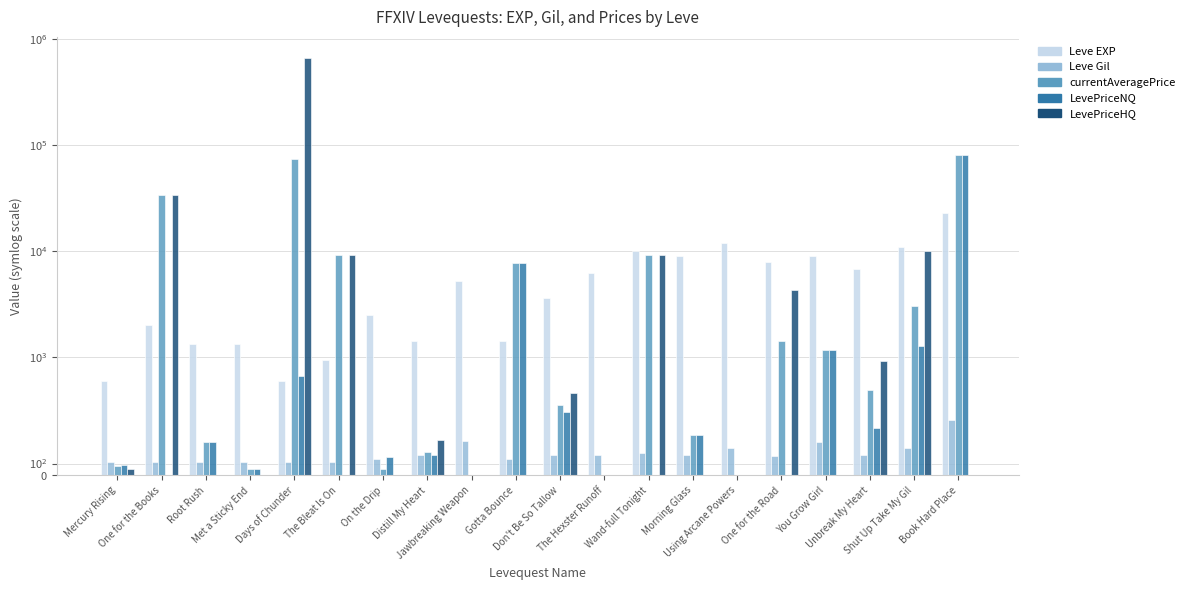

Reading right to left, list all the values displayed in this chart.

Leve EXP: Book Hard Place=22790	Shut Up Take My Gil=11040	Unbreak My Heart=6880	You Grow Girl=8930	One for the Road=7880	Using Arcane Powers=12030	Morning Glass=8930	Wand-full Tonight=9990	The Hexster Runoff=6280	Don't Be So Tallow=3600	Gotta Bounce=1420	Jawbreaking Weapon=5220	Distill My Heart=1420	On the Drip=2490	The Bleat Is On=980	Days of Chunder=800	Met a Sticky End=1330	Root Rush=1330	One for the Books=2040	Mercury Rising=800
Leve Gil: Book Hard Place=468	Shut Up Take My Gil=230	Unbreak My Heart=175	You Grow Girl=284	One for the Road=168	Using Arcane Powers=230	Morning Glass=169	Wand-full Tonight=191	The Hexster Runoff=169	Don't Be So Tallow=170	Gotta Bounce=140	Jawbreaking Weapon=293	Distill My Heart=169	On the Drip=139	The Bleat Is On=112	Days of Chunder=112	Met a Sticky End=115	Root Rush=114	One for the Books=114	Mercury Rising=113
currentAveragePrice: Book Hard Place=80019	Shut Up Take My Gil=3024	Unbreak My Heart=727	You Grow Girl=1163	One for the Road=1430	Using Arcane Powers=0	Morning Glass=343	Wand-full Tonight=9250	The Hexster Runoff=0	Don't Be So Tallow=593	Gotta Bounce=7824	Jawbreaking Weapon=0	Distill My Heart=200	On the Drip=52	The Bleat Is On=9250	Days of Chunder=74094	Met a Sticky End=50	Root Rush=280	One for the Books=33999	Mercury Rising=82
LevePriceNQ: Book Hard Place=80019	Shut Up Take My Gil=1280	Unbreak My Heart=400	You Grow Girl=1163	One for the Road=0	Using Arcane Powers=0	Morning Glass=343	Wand-full Tonight=0	The Hexster Runoff=0	Don't Be So Tallow=540	Gotta Bounce=7824	Jawbreaking Weapon=0	Distill My Heart=175	On the Drip=157	The Bleat Is On=0	Days of Chunder=839	Met a Sticky End=50	Root Rush=280	One for the Books=0	Mercury Rising=89
LevePriceHQ: Book Hard Place=0	Shut Up Take My Gil=10000	Unbreak My Heart=973	You Grow Girl=0	One for the Road=4290	Using Arcane Powers=0	Morning Glass=0	Wand-full Tonight=9250	The Hexster Runoff=0	Don't Be So Tallow=700	Gotta Bounce=0	Jawbreaking Weapon=0	Distill My Heart=300	On the Drip=0	The Bleat Is On=9250	Days of Chunder=665165	Met a Sticky End=0	Root Rush=0	One for the Books=33999	Mercury Rising=50